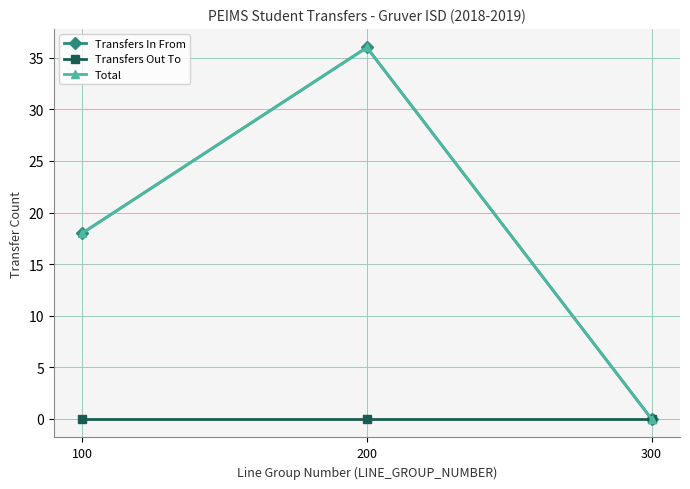

Does the chart have visible grid lines?

Yes